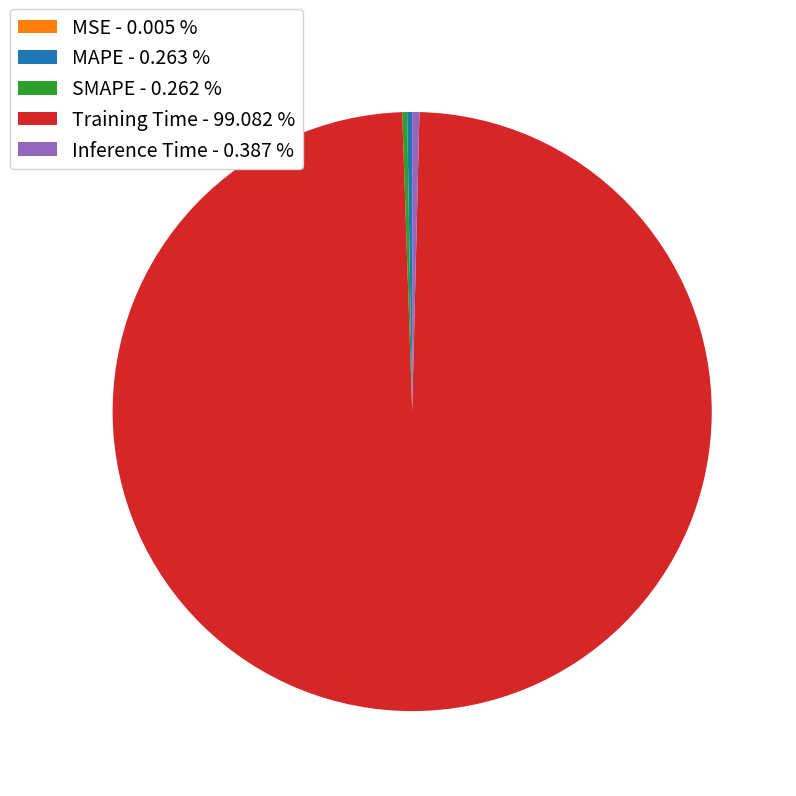

Is there any slice that represents more than half of the pie?

Yes